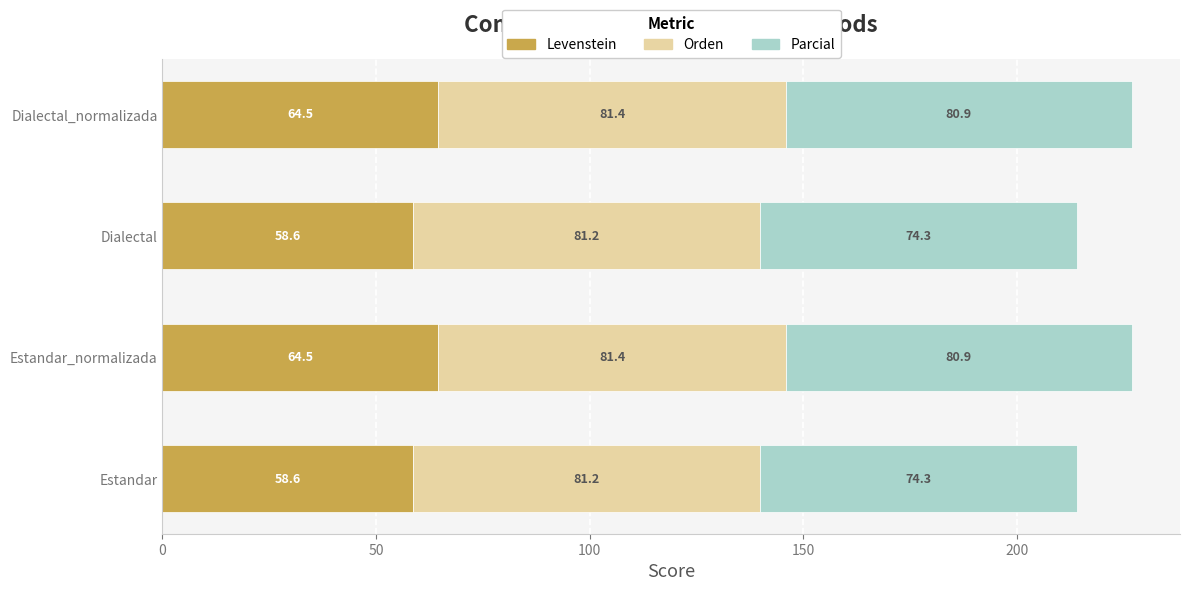

What is the total value across all series at Dialectal_normalizada?

226.8